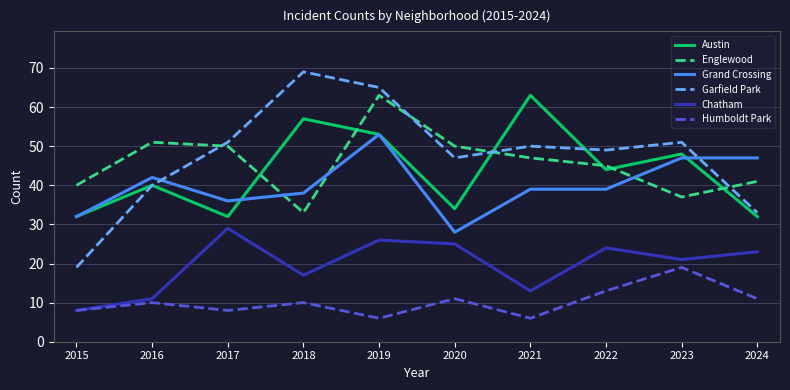

Reading left to right, extract all data points from this chart.

Austin: 2015=32	2016=40	2017=32	2018=57	2019=53	2020=34	2021=63	2022=44	2023=48	2024=32
Englewood: 2015=40	2016=51	2017=50	2018=33	2019=63	2020=50	2021=47	2022=45	2023=37	2024=41
Grand Crossing: 2015=32	2016=42	2017=36	2018=38	2019=53	2020=28	2021=39	2022=39	2023=47	2024=47
Garfield Park: 2015=19	2016=40	2017=51	2018=69	2019=65	2020=47	2021=50	2022=49	2023=51	2024=33
Chatham: 2015=8	2016=11	2017=29	2018=17	2019=26	2020=25	2021=13	2022=24	2023=21	2024=23
Humboldt Park: 2015=8	2016=10	2017=8	2018=10	2019=6	2020=11	2021=6	2022=13	2023=19	2024=11